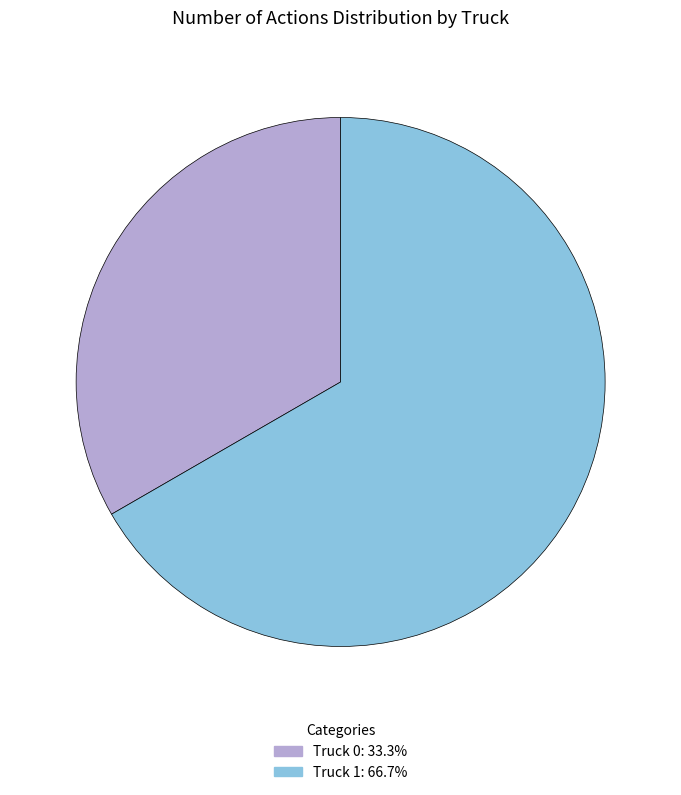

How many slices are in this pie chart?

2